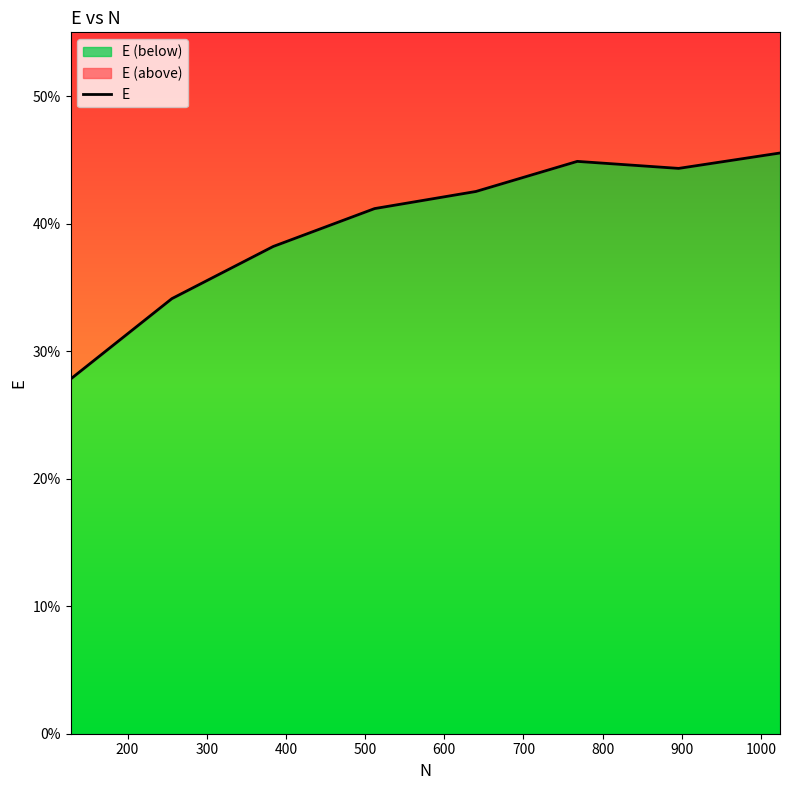

Reading right to left, what are all the values shown in this chart?

0.5	0.4	0.4	0.4	0.4	0.4	0.3	0.3